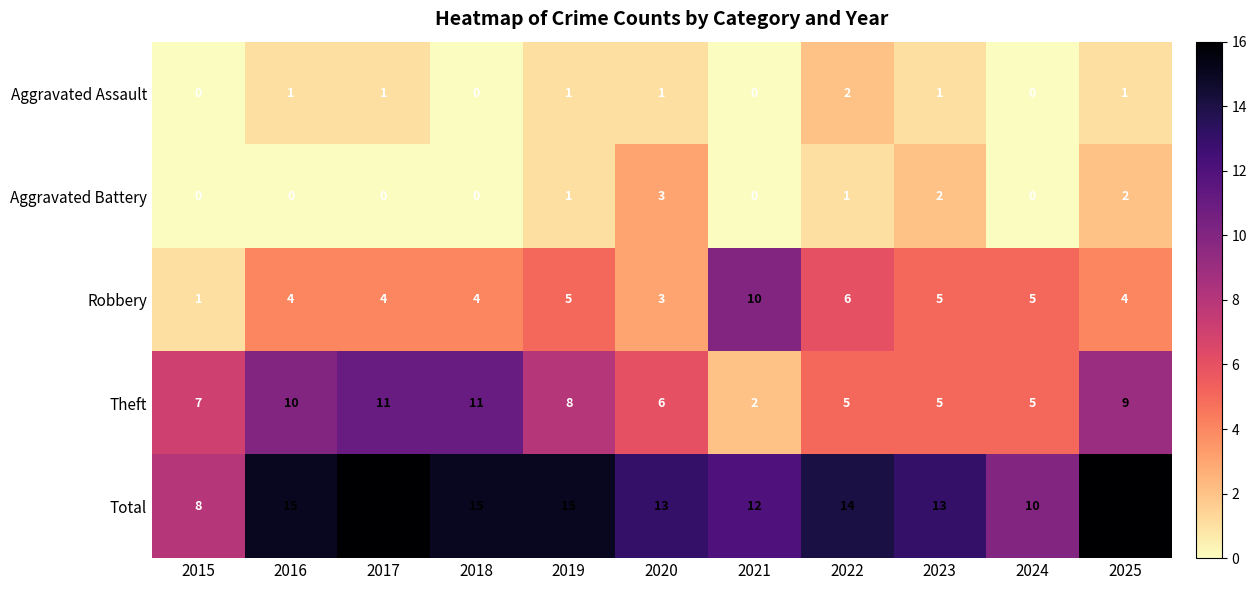

Rank the series by their maximum value, from lowest to highest.

Aggravated Assault, Aggravated Battery, Robbery, Theft, Total